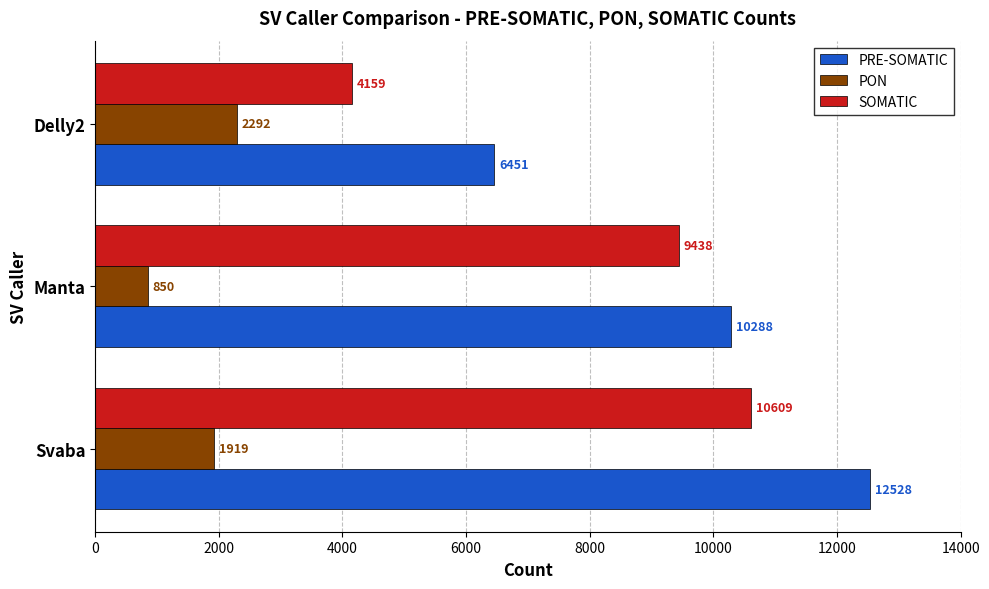

What is the difference between the PRE-SOMATIC values at Delly2 and Manta?

3837